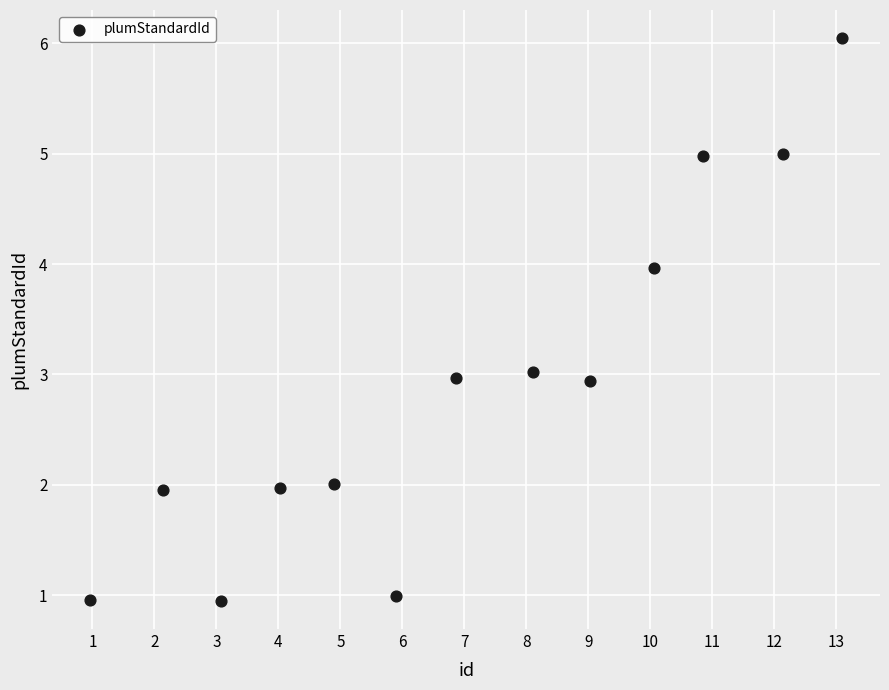

What is the range of X values (max minus min)?

12.1